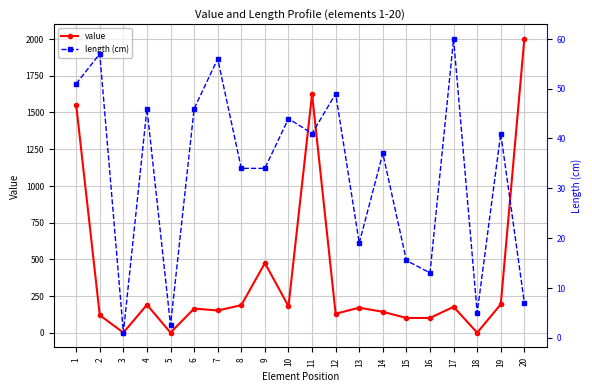

Reading left to right, extract all data points from this chart.

value: 1550.0	119.0	0.0	190.0	0.0	164.0	151.0	187.0	474.0	180.0	1624.0	129.0	170.0	142.0	100.0	100.0	176.0	0.0	193.0	2000.0
length (cm): 51.0	57.0	1.0	46.0	2.5	46.0	56.0	34.0	34.0	44.0	41.0	49.0	19.0	37.0	15.5	13.0	60.0	5.0	41.0	7.0